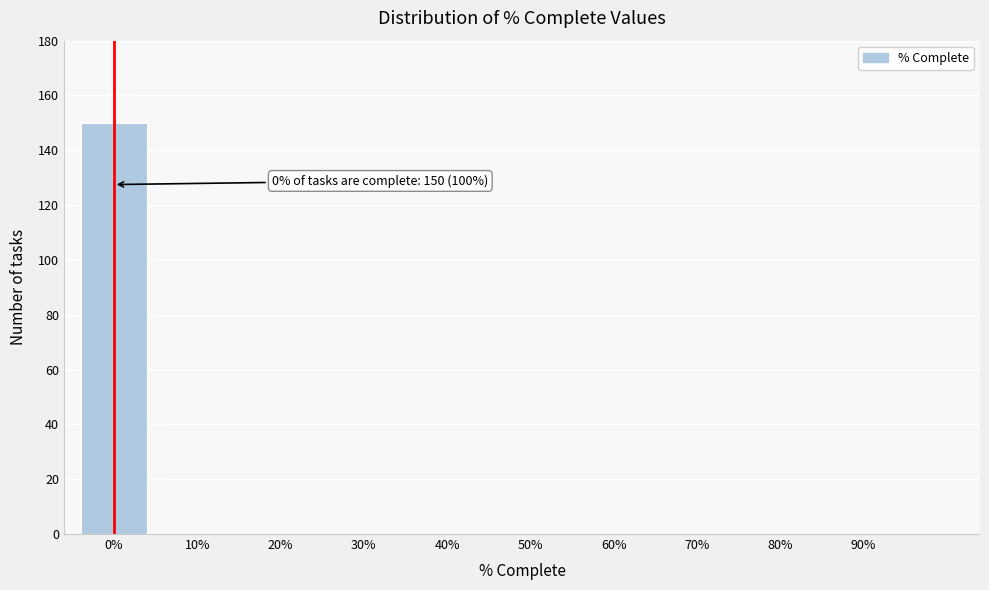

Reading left to right, transcribe all the data shown in this chart.

0%=150	10%=0	20%=0	30%=0	40%=0	50%=0	60%=0	70%=0	80%=0	90%=0